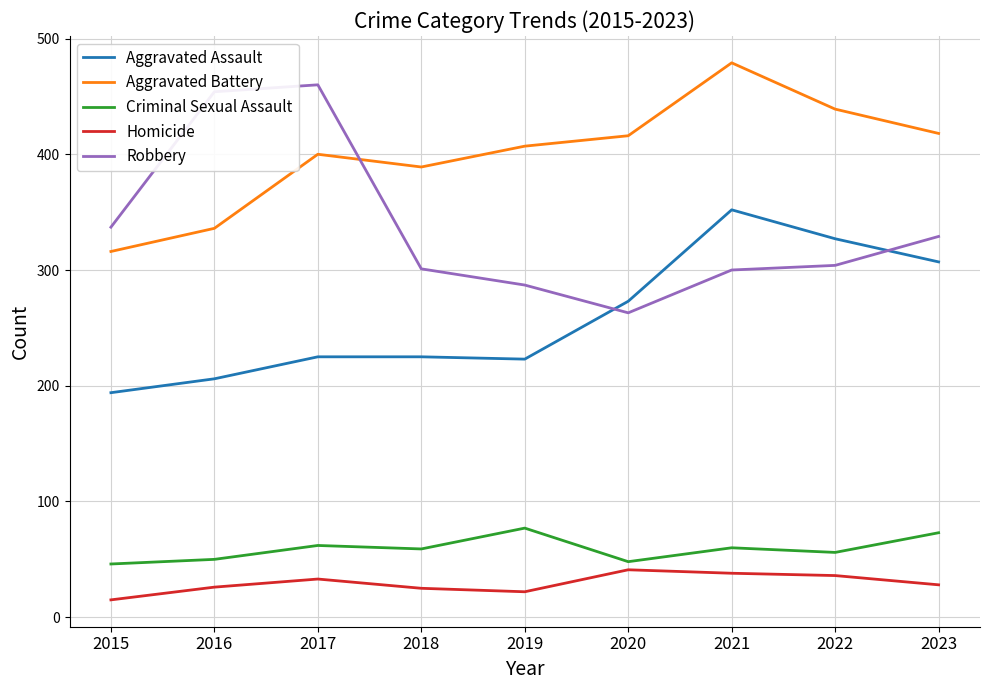

Between 2019 and 2023, which series saw the biggest shift?

Aggravated Assault